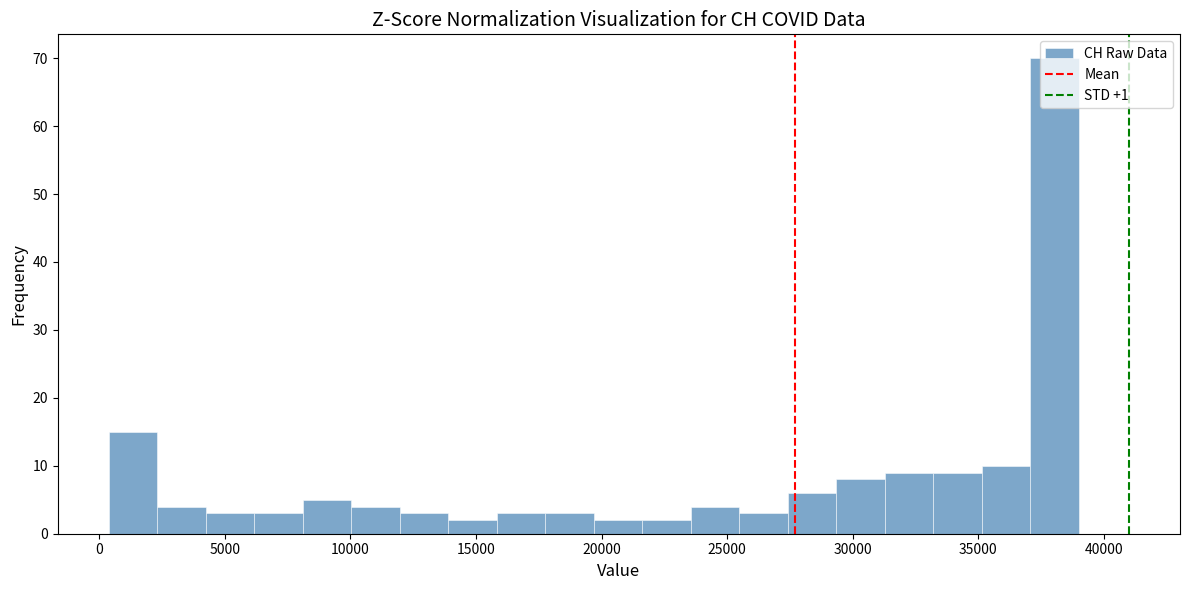

Around what value on the x-axis is the tallest bar? Give the approximate position of its centre, as read against the axis.

38000